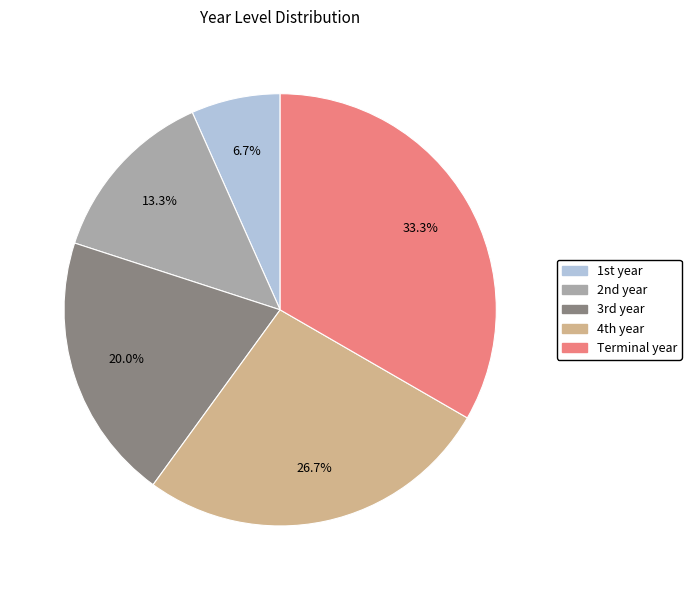

Which slice is the smallest?

1st year